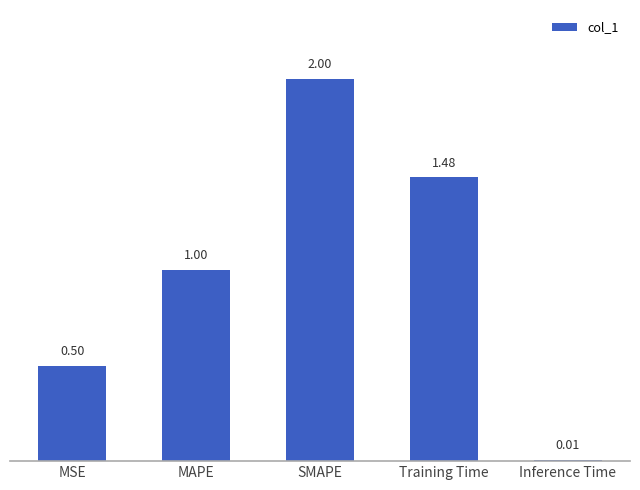

The value at MSE is 0.9. True or false?

False